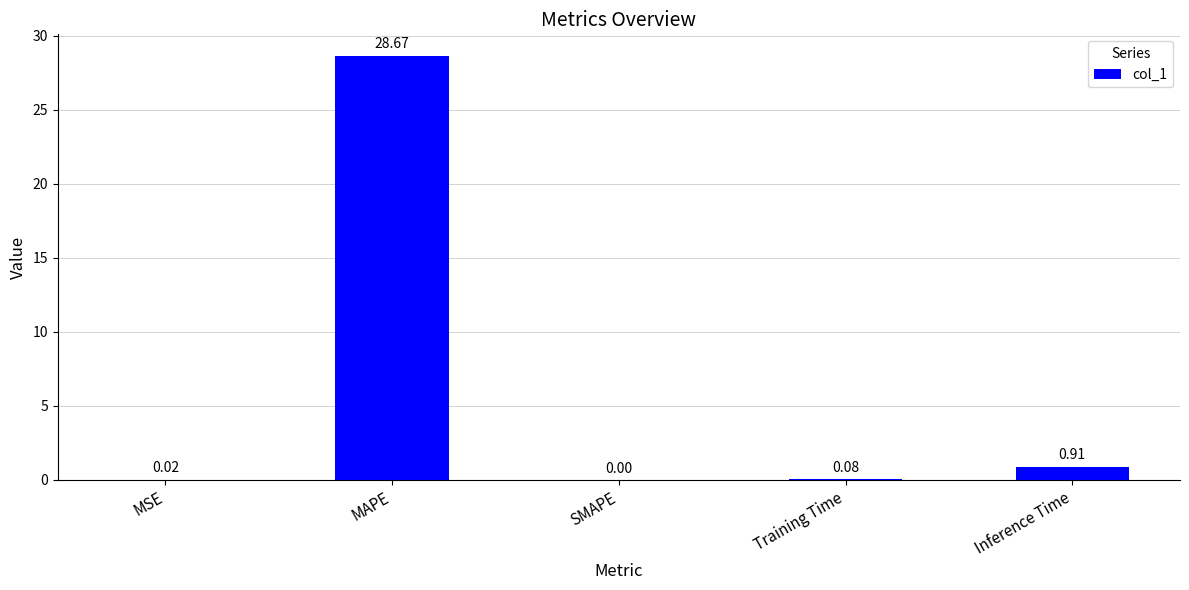

At which category does the chart reach its peak across all series?

MAPE